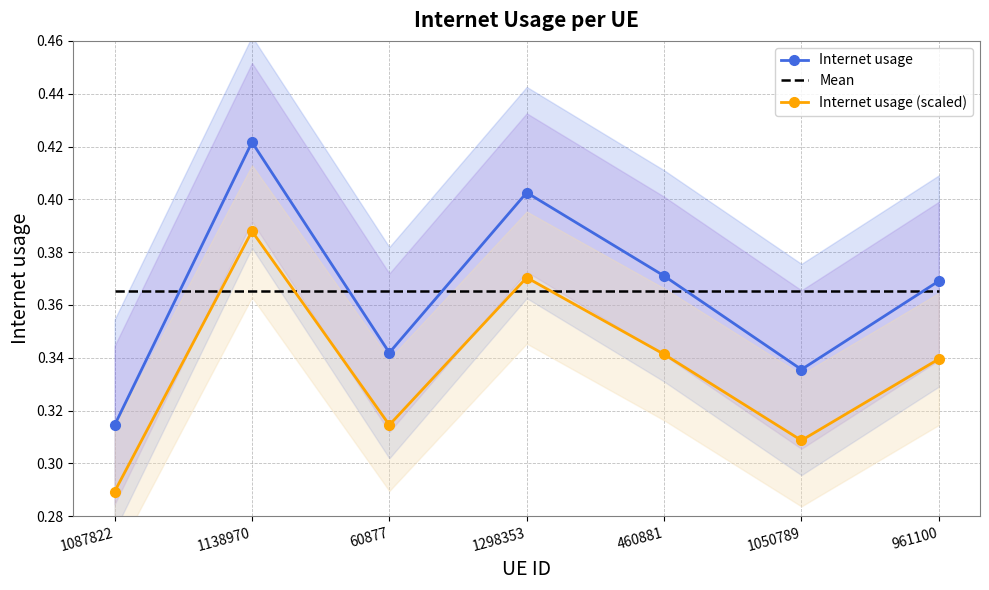

What is the smallest value displayed?

0.3